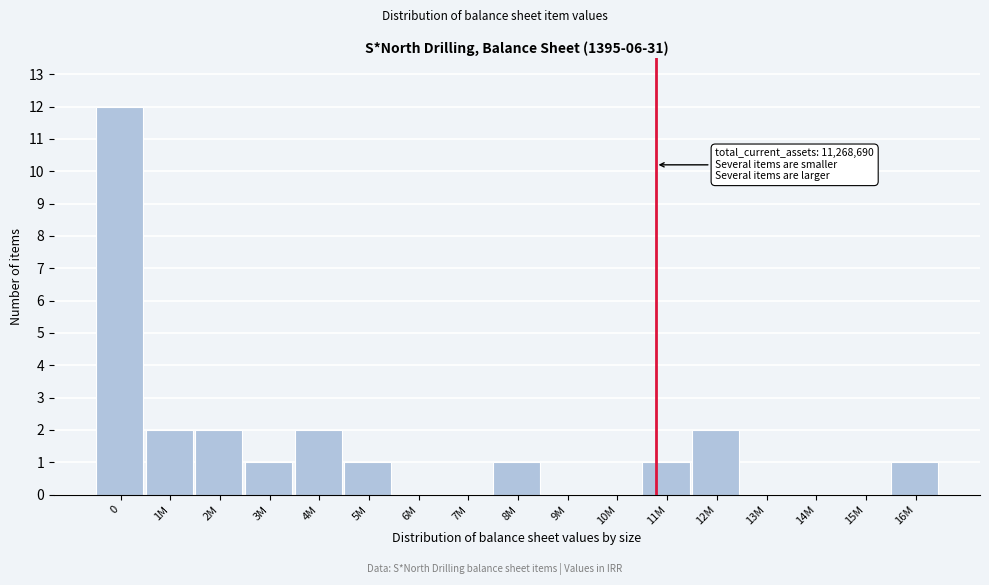

Reading left to right, extract all data points from this chart.

0=12	1M=2	2M=2	3M=1	4M=2	5M=1	6M=0	7M=0	8M=1	9M=0	10M=0	11M=1	12M=2	13M=0	14M=0	15M=0	16M=1